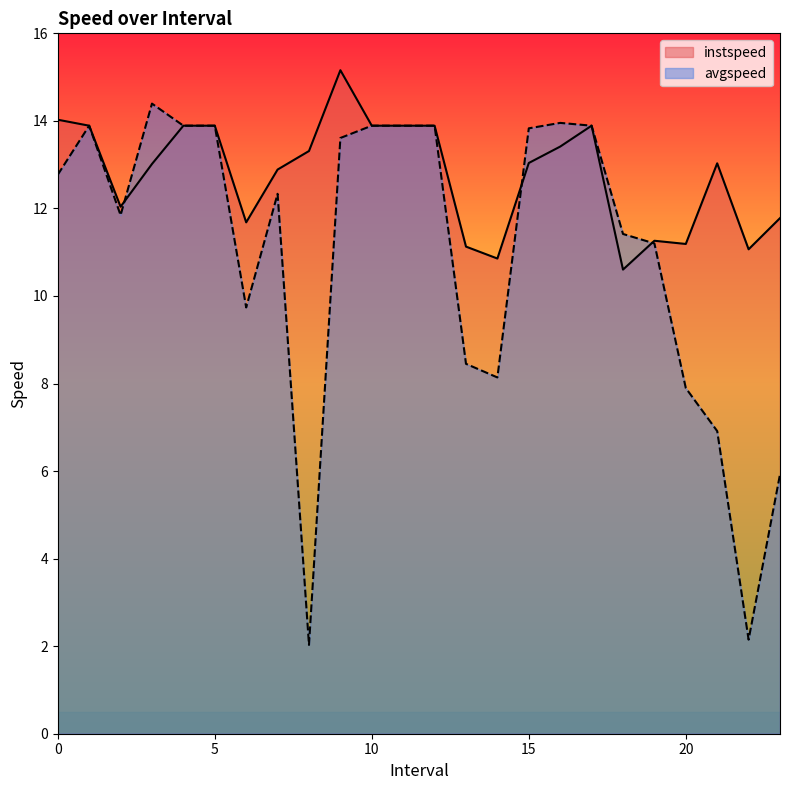

How many lines are shown in the chart?

2